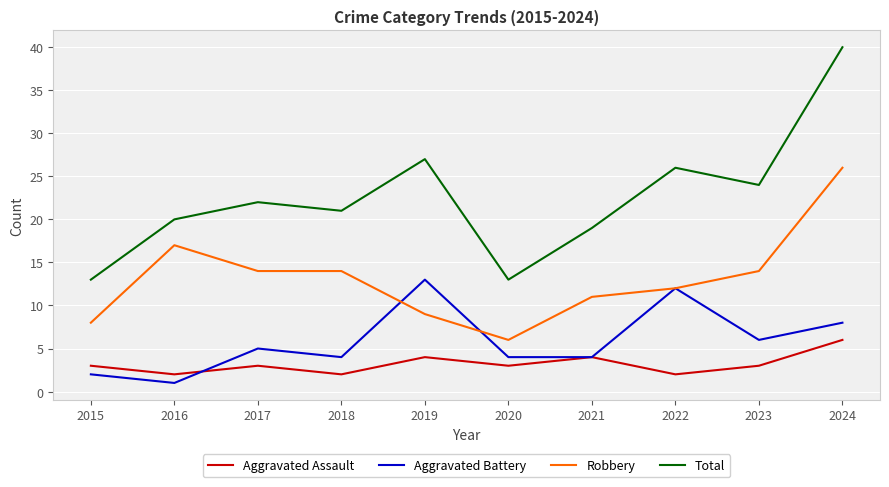

At which category does Aggravated Assault reach its first local valley?

2016